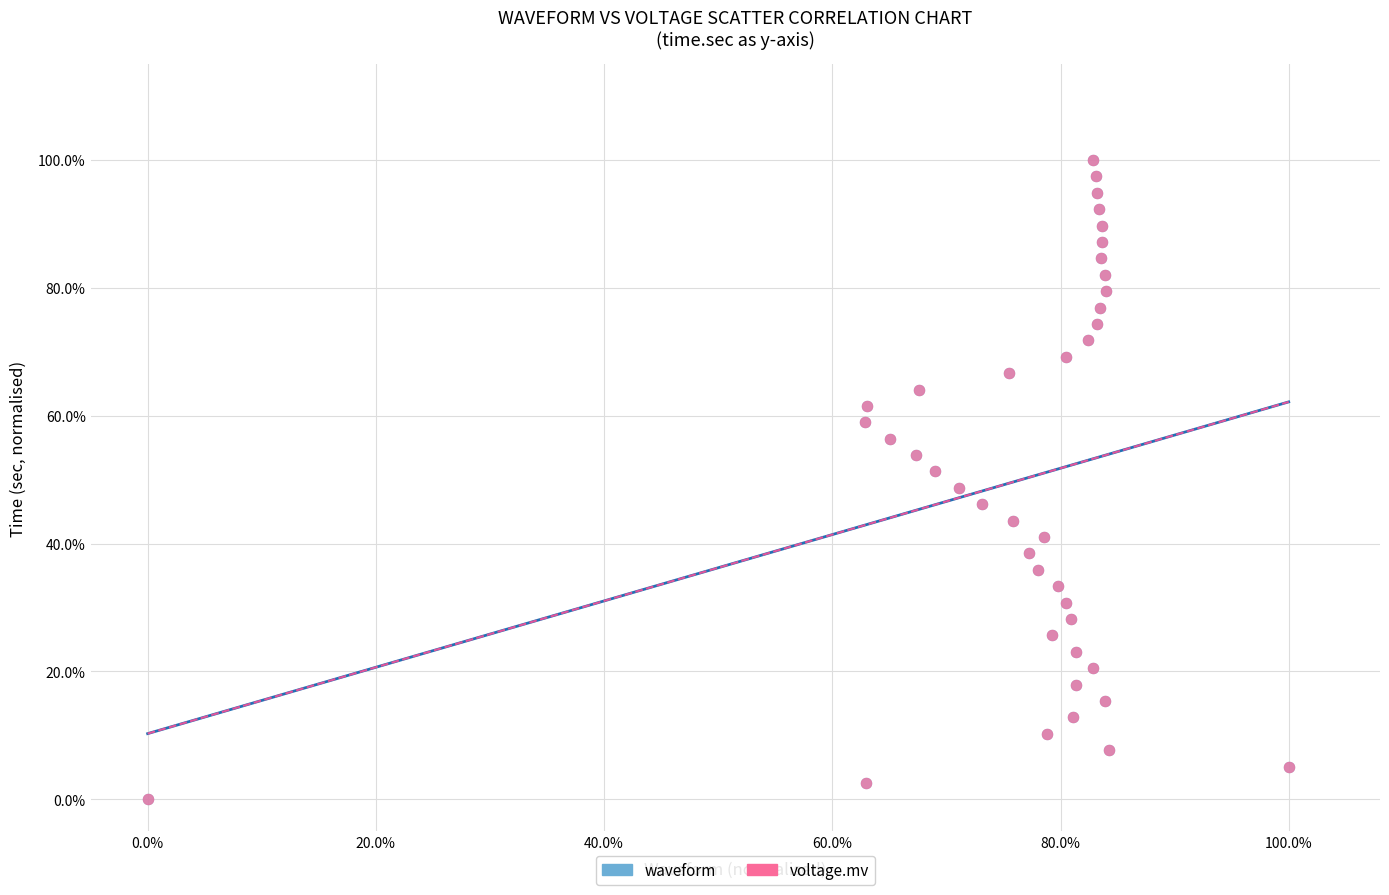

What are all the series names shown in the legend?

waveform, voltage.mv